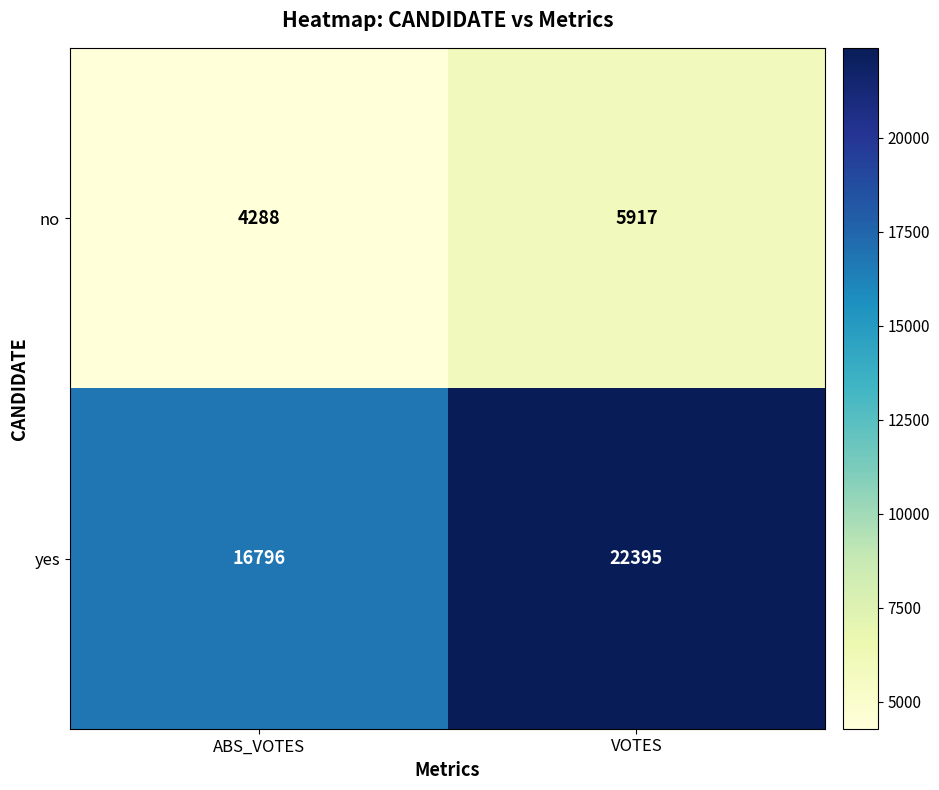

How many data points in yes are less than 22395?

1